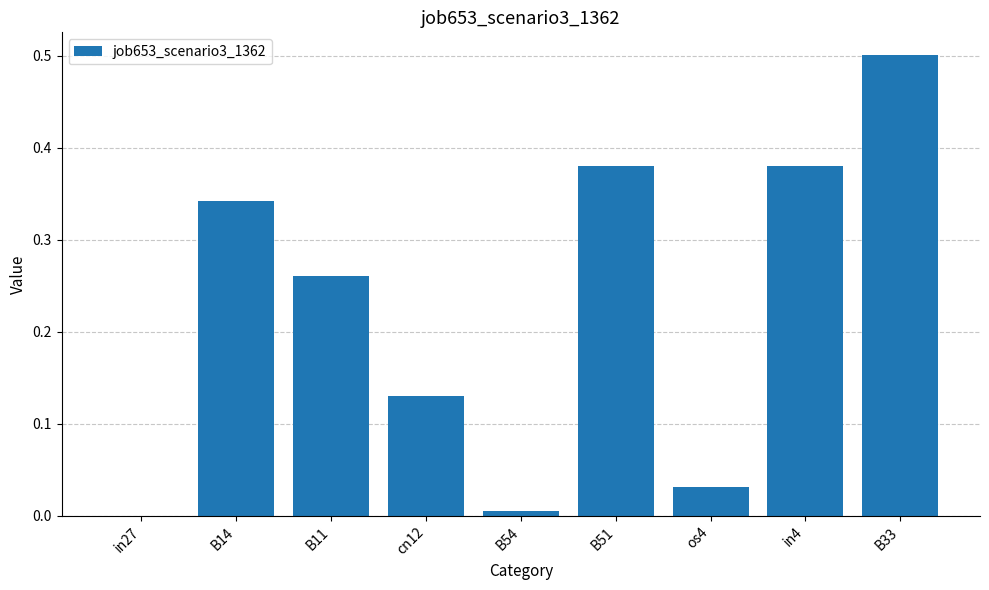

What is the maximum value shown in the chart?

0.5